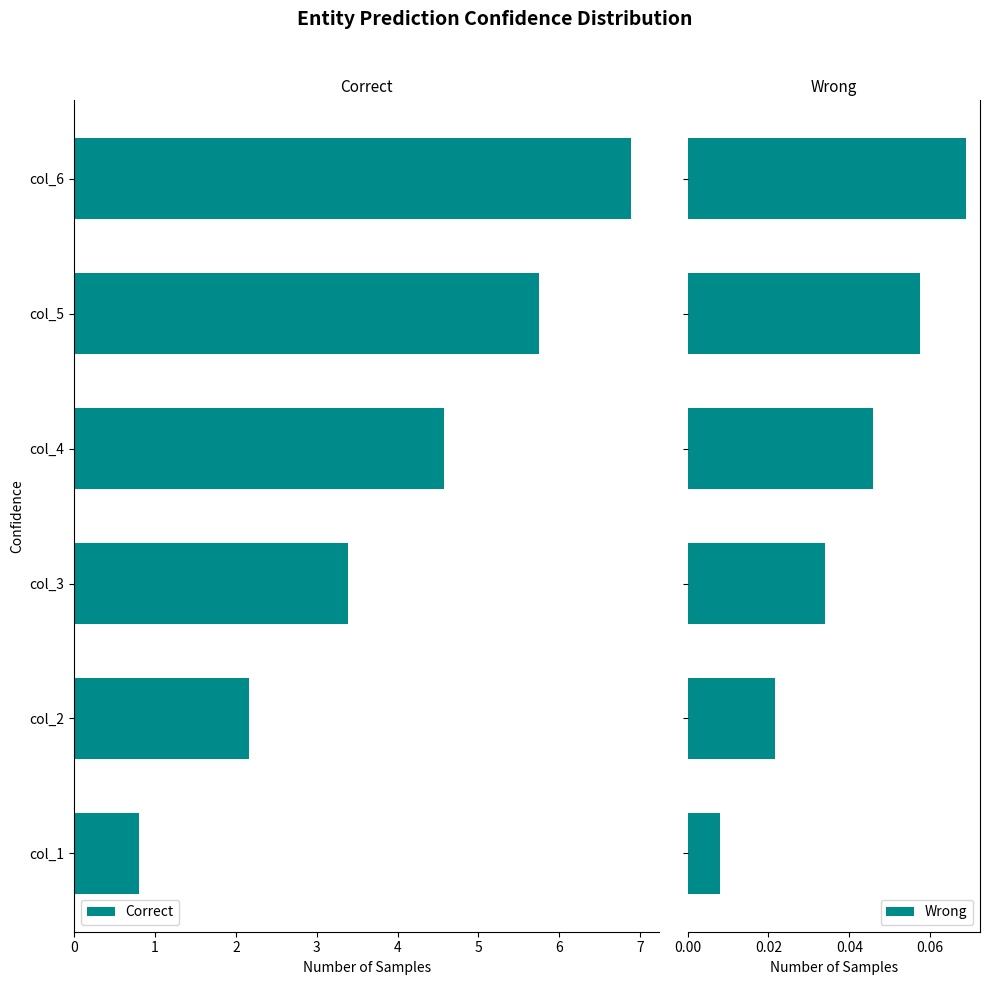

How many Wrong values are between 0 and 1?

6